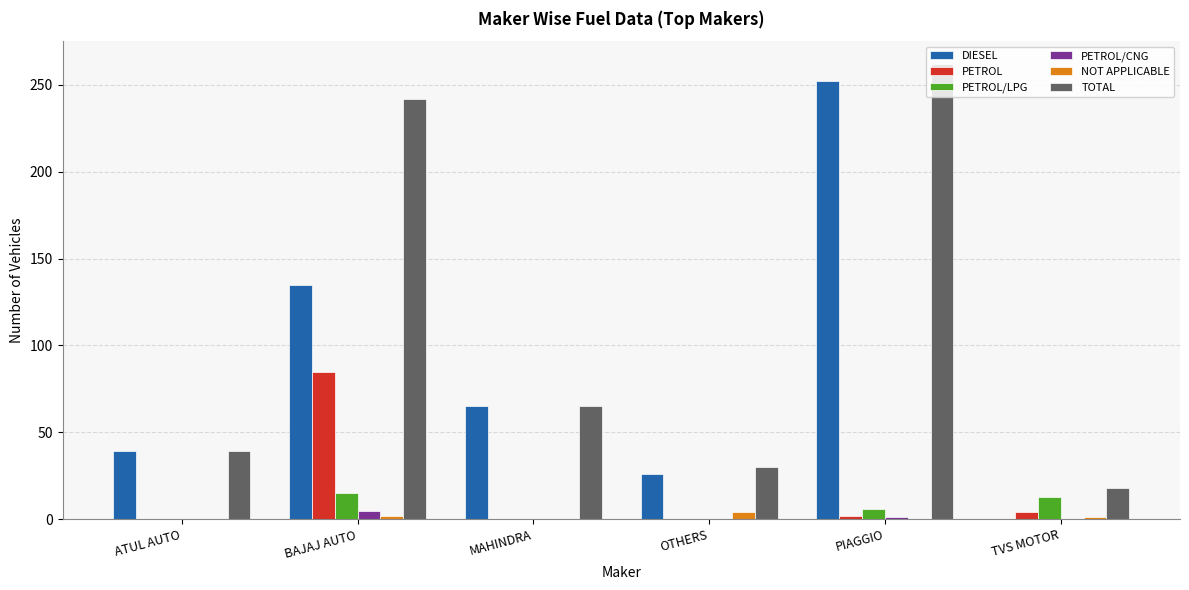

What is the difference between the PETROL values at ATUL AUTO and PIAGGIO?

2